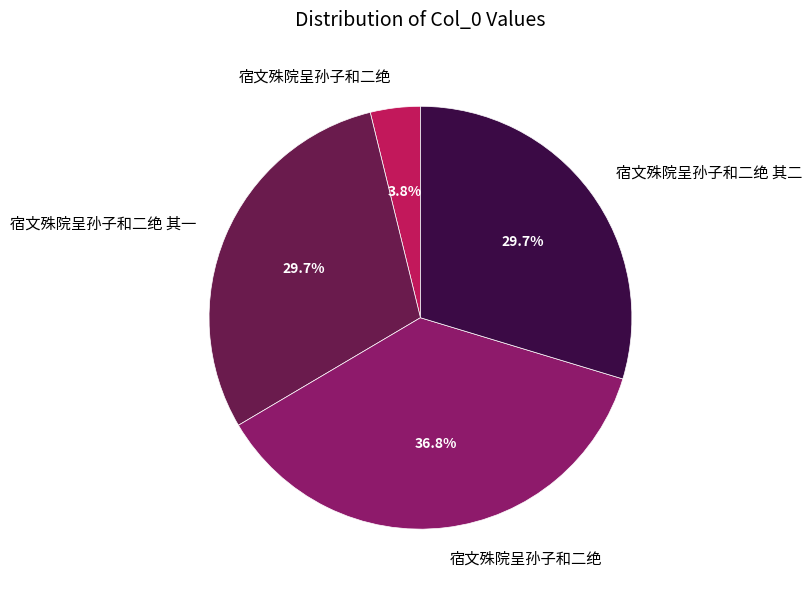

Does any single category account for the majority?

No